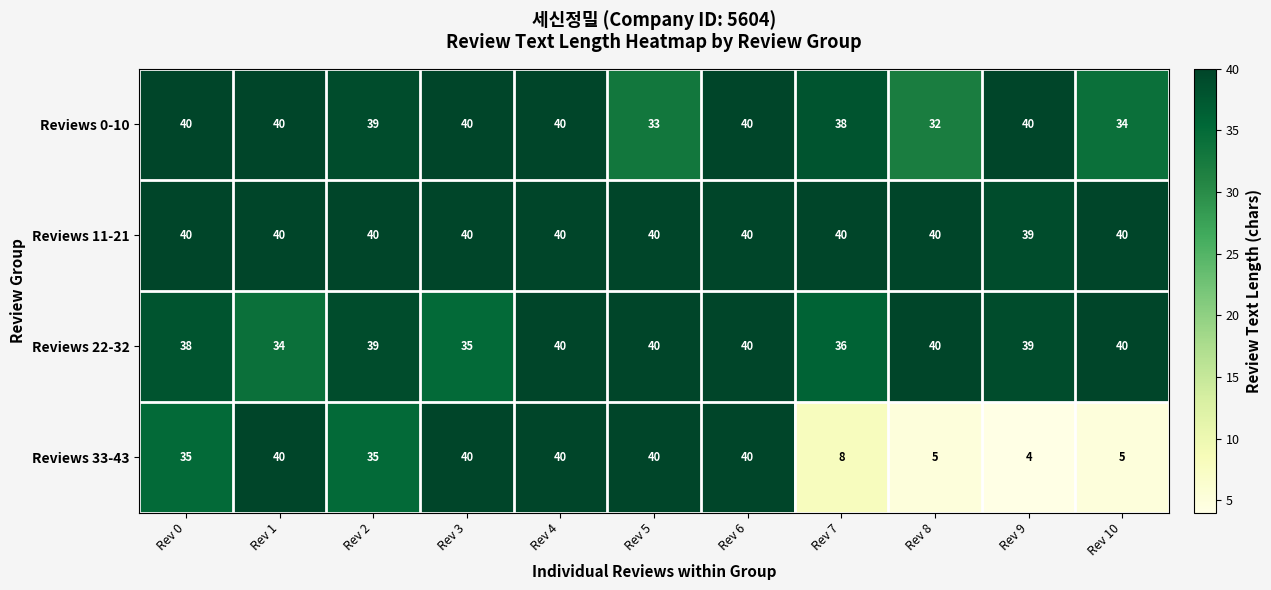

What is the total value across all series at Rev 2?

153